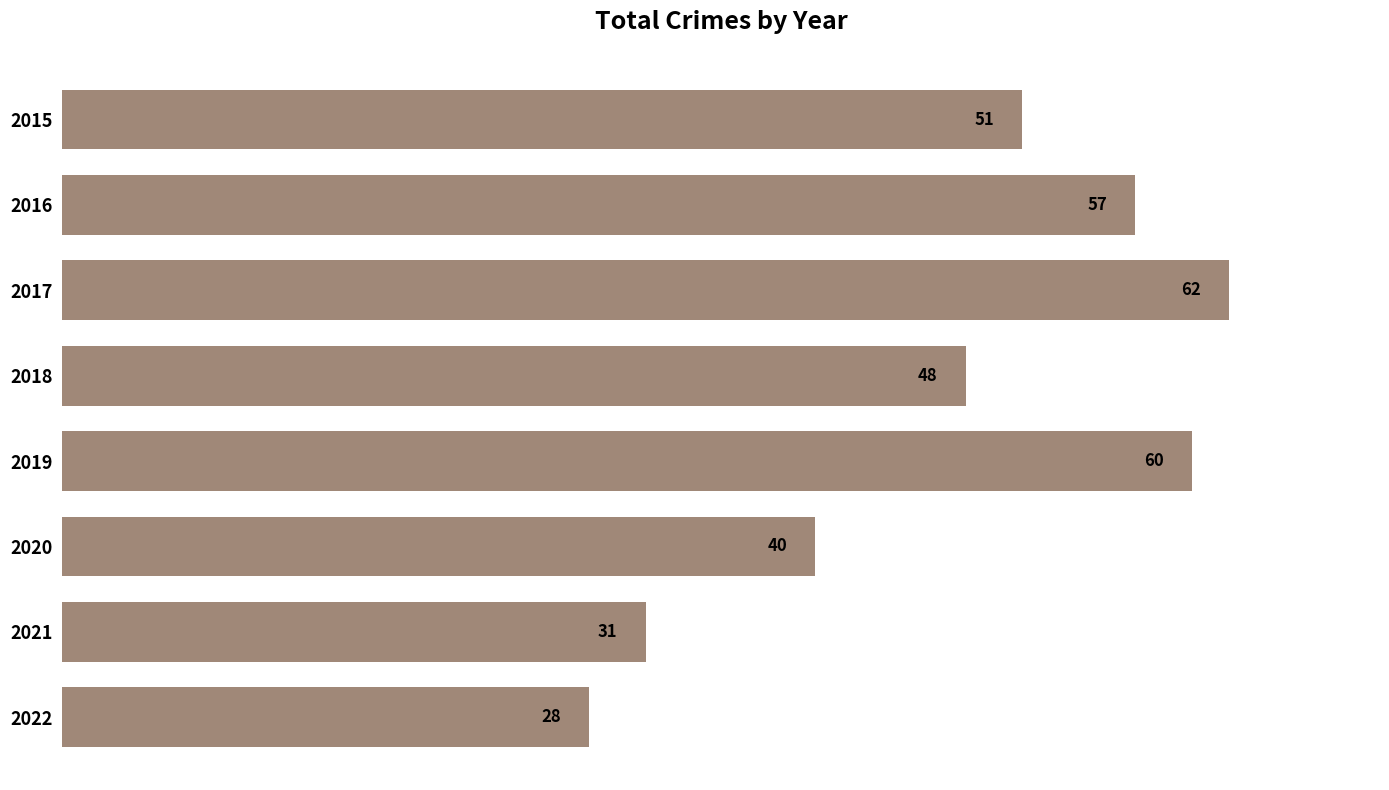

Rank the categories by value from lowest to highest.

2022, 2021, 2020, 2018, 2015, 2016, 2019, 2017